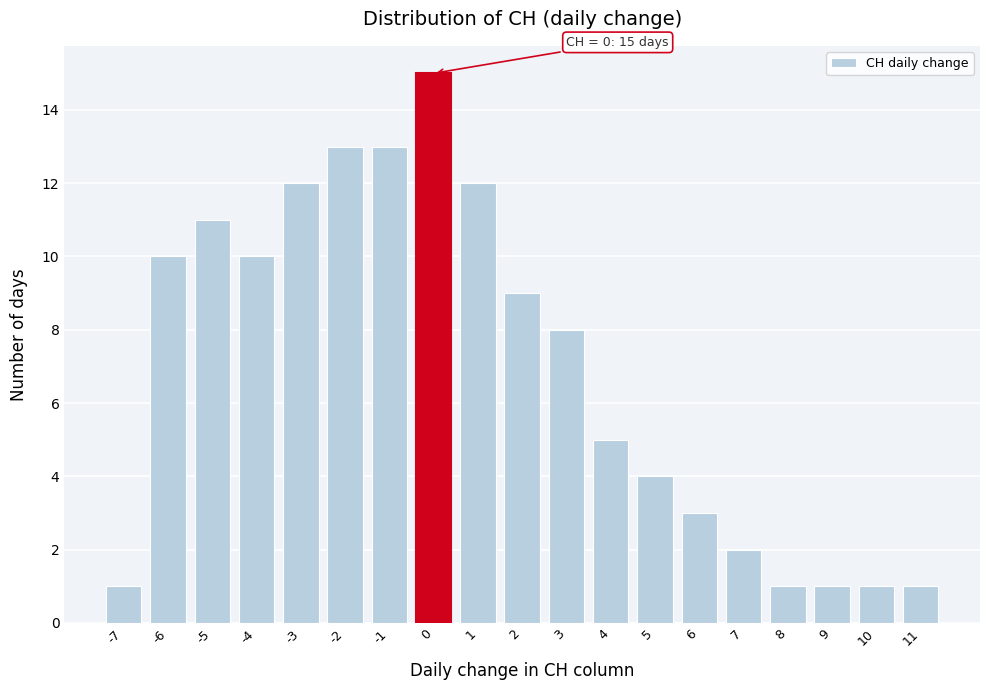

Over which range of the x-axis is the bar tallest?

-0.5 to 0.5